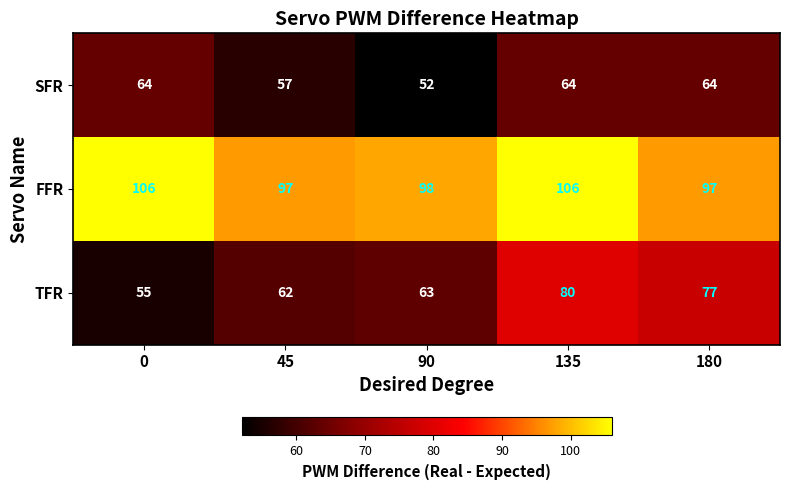

What is the difference between the maximum and minimum values in the TFR series?

25